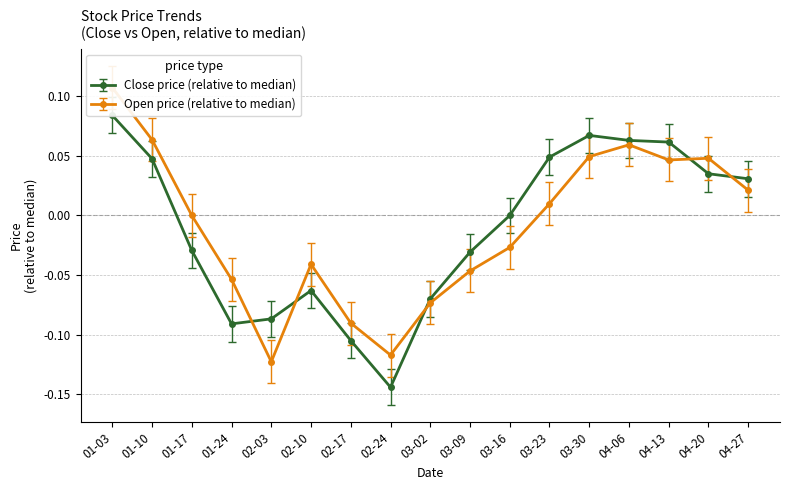

At which label does Close (relative to median) reach its minimum?

02-24